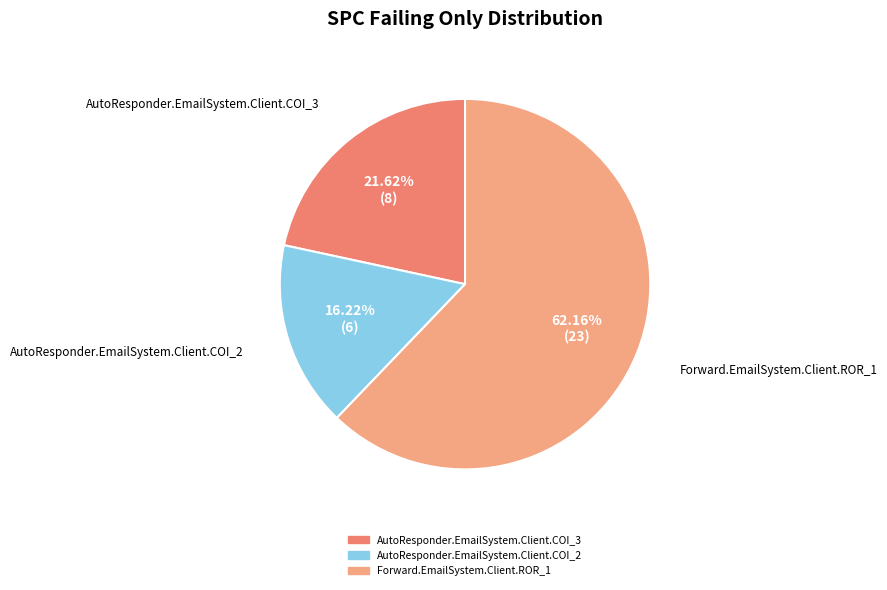

Does AutoResponder.EmailSystem.Client.COI_3 represent more than half of the total?

No